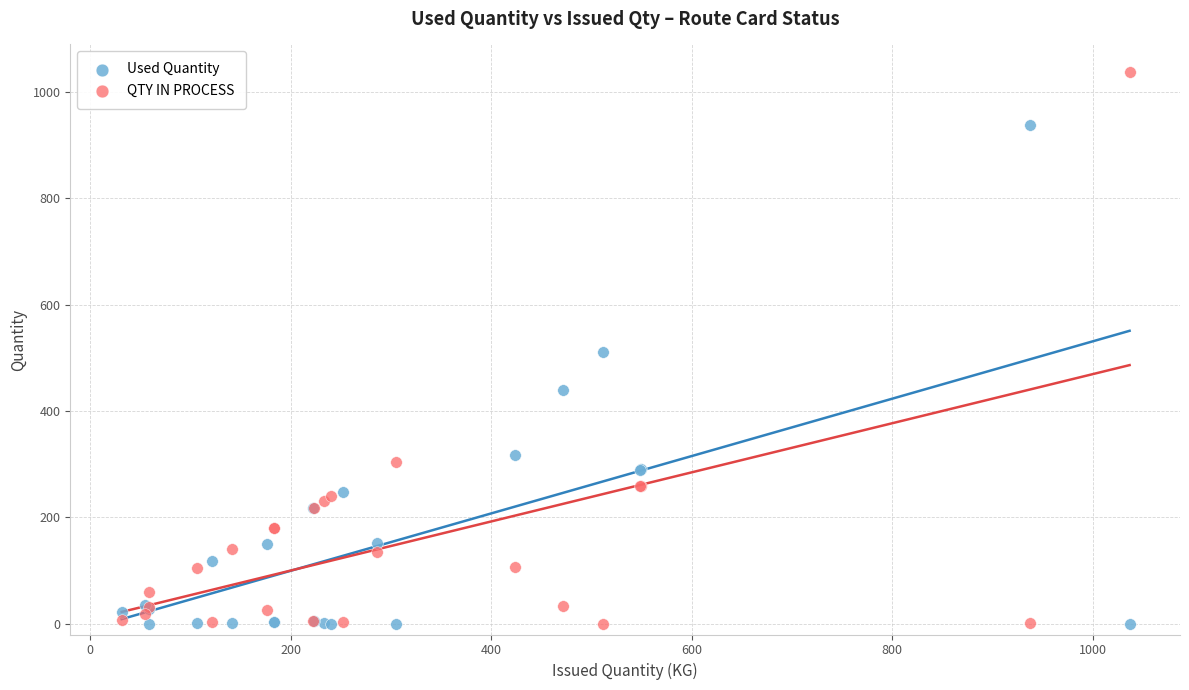

What are all the series names shown in the legend?

Used Quantity, QTY IN PROCESS